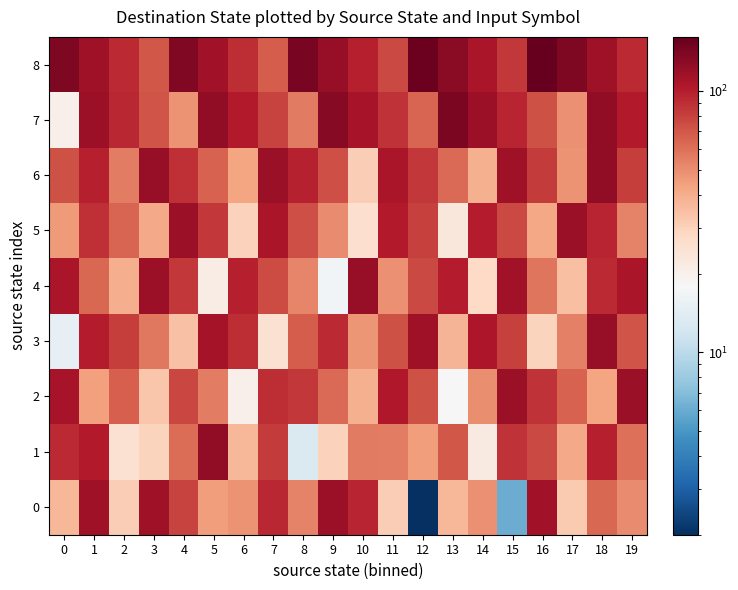

What is the minimum value shown in the chart?

1